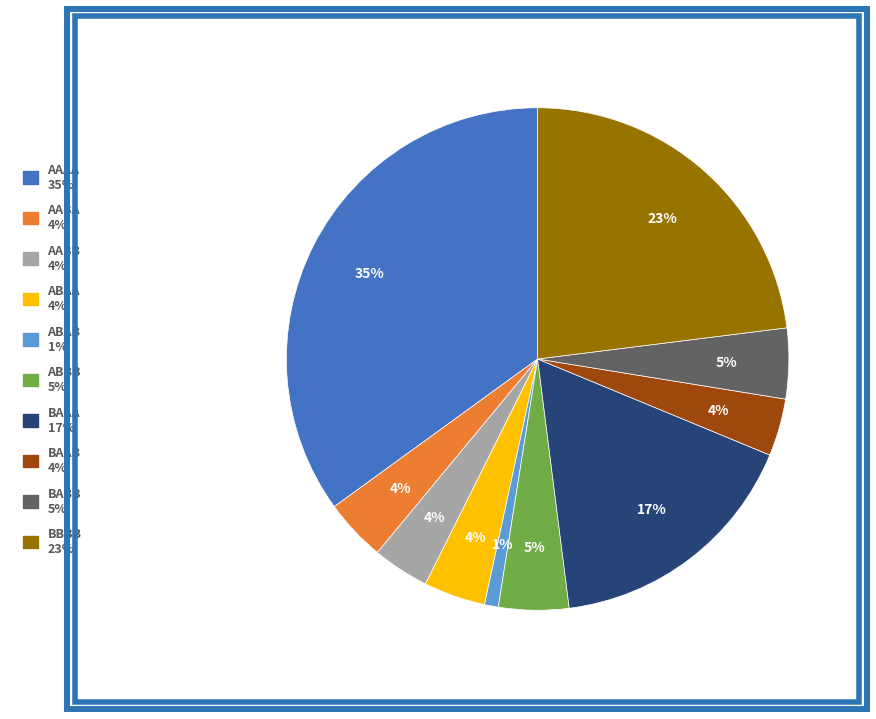

Is there any slice that represents more than half of the pie?

No